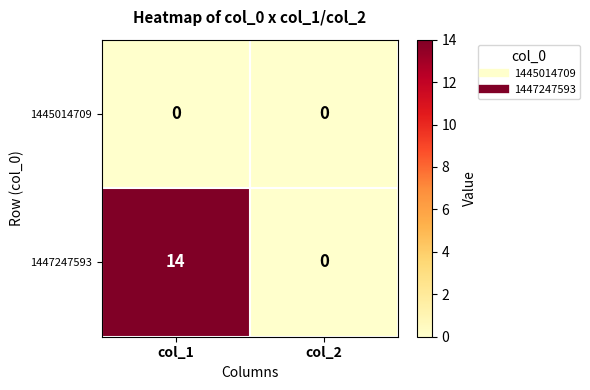

Which series has the largest range (max minus min)?

1447247593